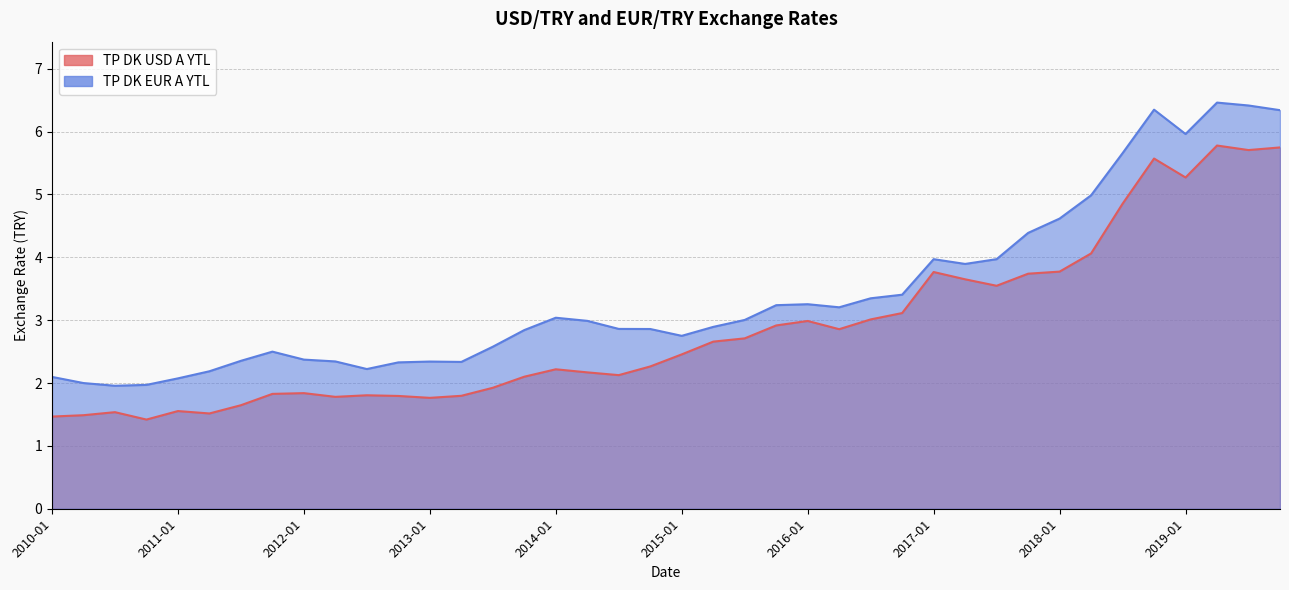

How many categories are shown in the chart?

40